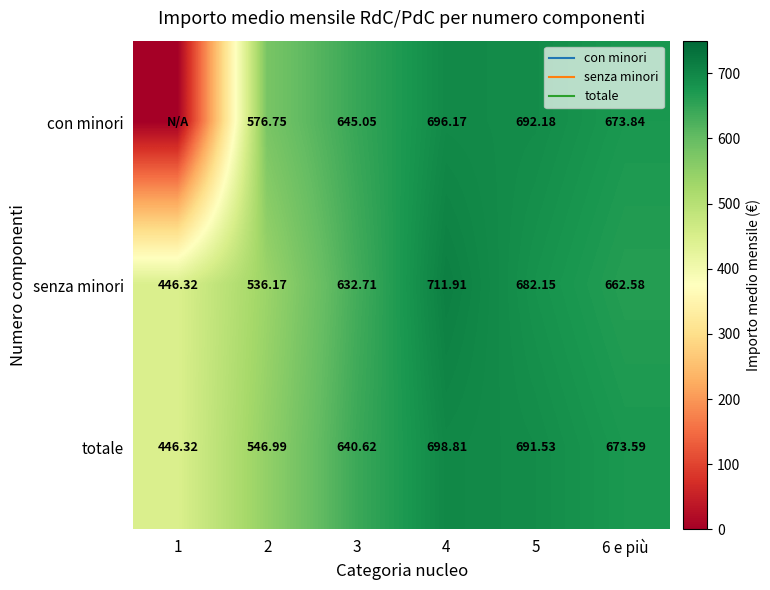

Rank the series at 2 from lowest to highest value.

senza minori, totale, con minori